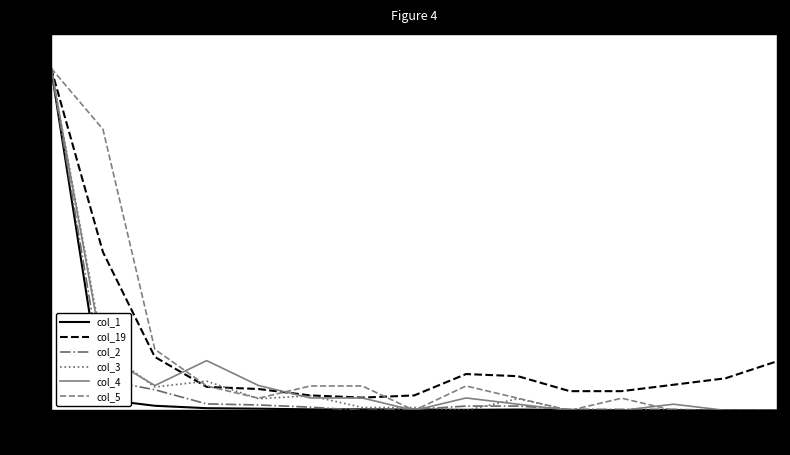

What is the lowest value of the col_19 series?

3.8